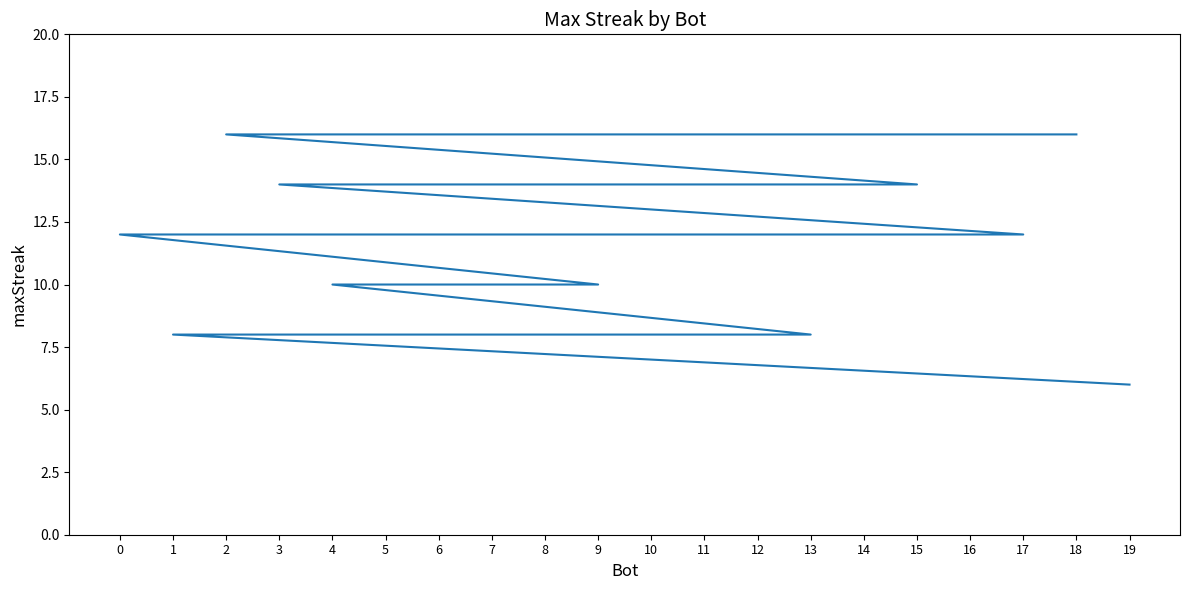

What is the smallest value displayed?

6